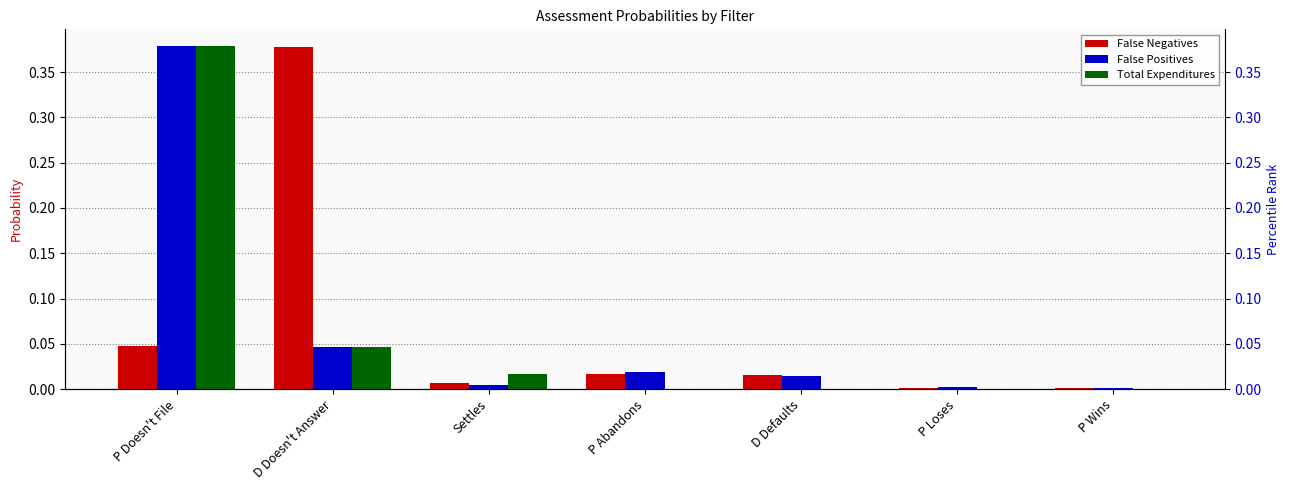

At how many categories does at least one series exceed 0?

7